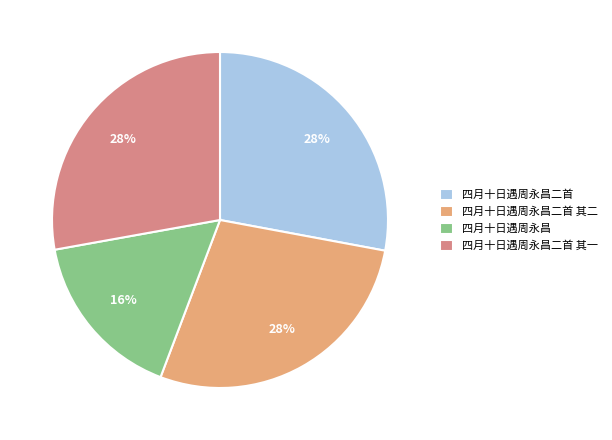

To the nearest percent, what is the combined percentage of 四月十日遇周永昌二首 其一 and 四月十日遇周永昌?

44%